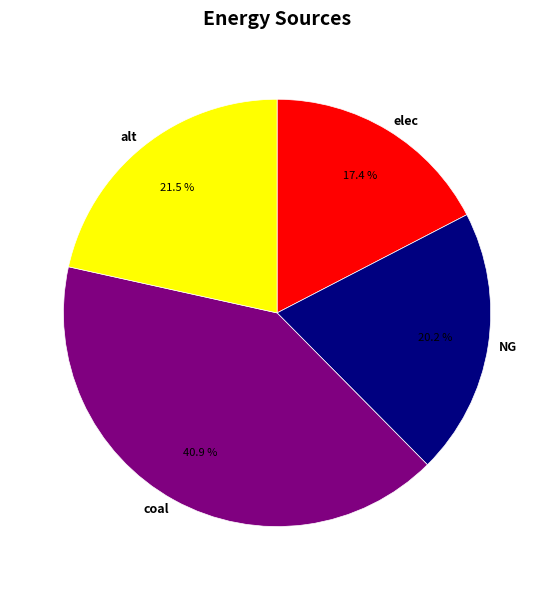

Is it true that elec is 32% of the pie?

False